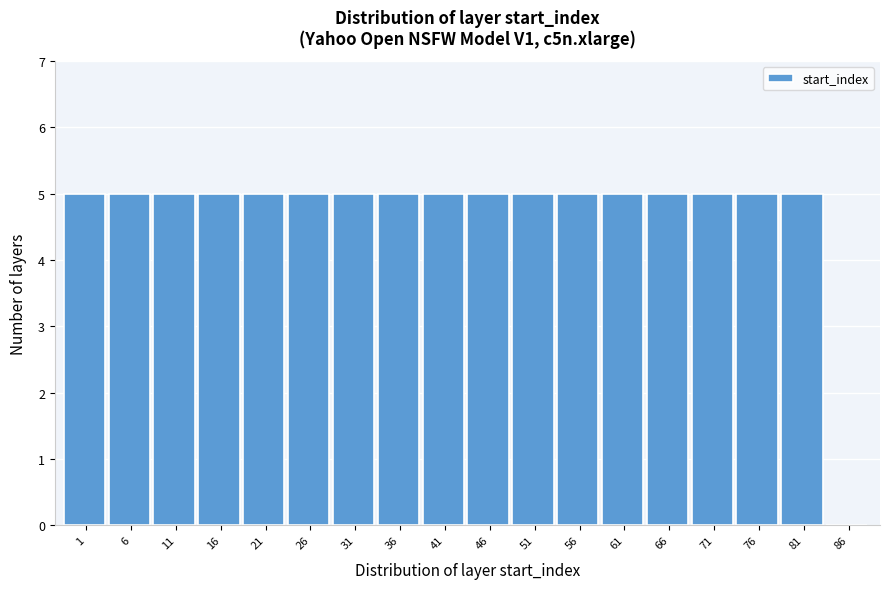

Reading left to right, list all the values displayed in this chart.

1=5	6=5	11=5	16=5	21=5	26=5	31=5	36=5	41=5	46=5	51=5	56=5	61=5	66=5	71=5	76=5	81=5	86=0